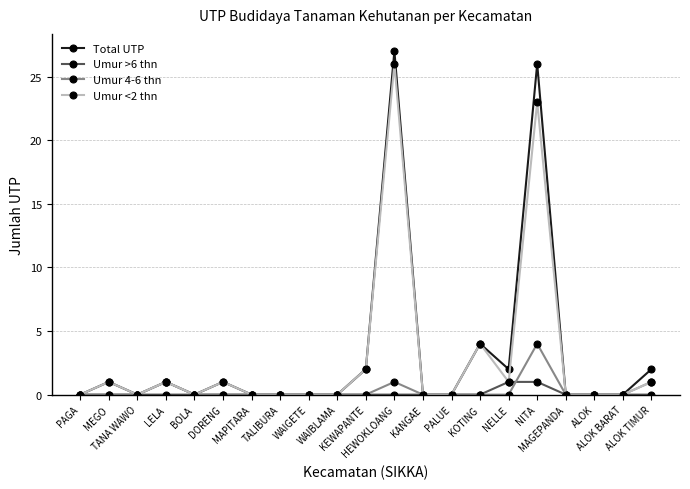

How many categories are shown in the chart?

21